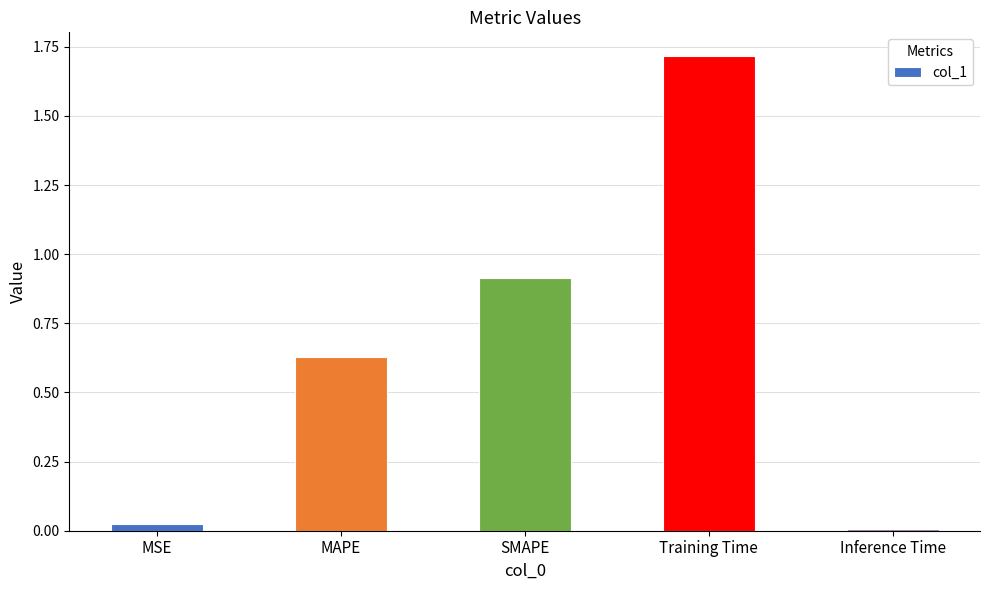

What is the average value?

0.7